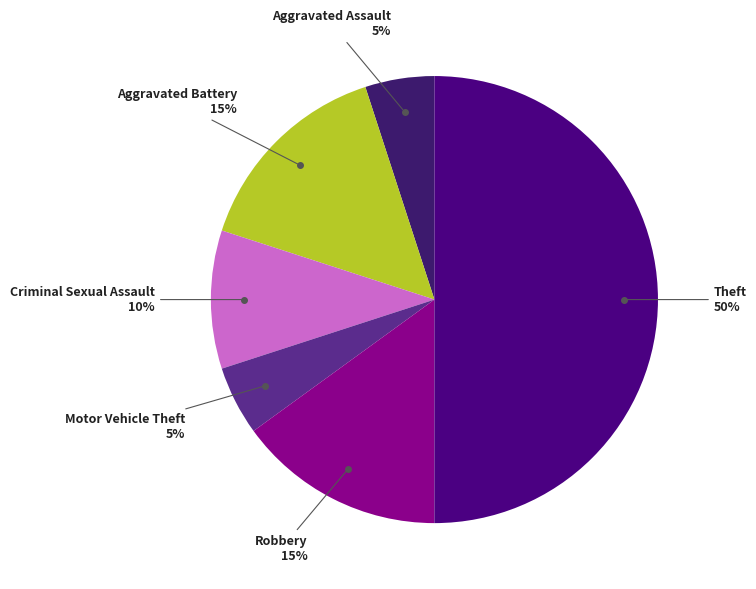

How many slices are in this pie chart?

6